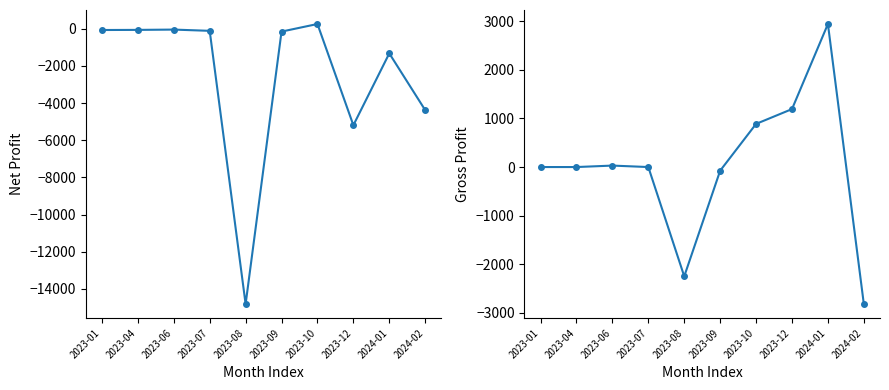

Reading left to right, extract all data points from this chart.

NetProfit: 2023-01=-69.7	2023-04=-63.1	2023-06=-46.7	2023-07=-113.9	2023-08=-14817.6	2023-09=-154.6	2023-10=253.5	2023-12=-5192.3	2024-01=-1327.2	2024-02=-4381.4
GrossProfit: 2023-01=0.0	2023-04=0.0	2023-06=30.0	2023-07=0.0	2023-08=-2246.9	2023-09=-74.8	2023-10=887.0	2023-12=1191.5	2024-01=2940.5	2024-02=-2817.6